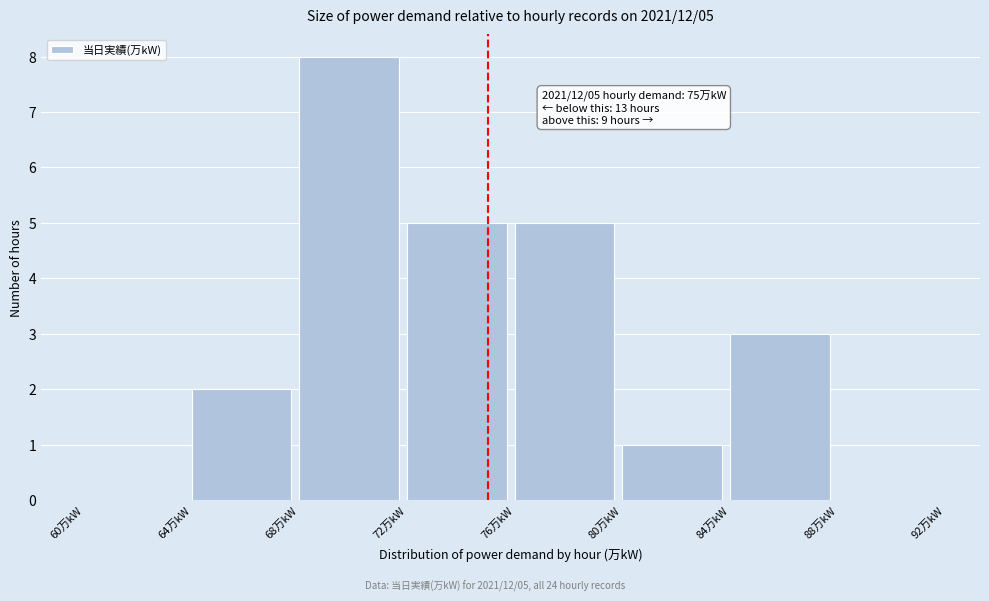

Over which range of the x-axis is the bar tallest?

68 to 72